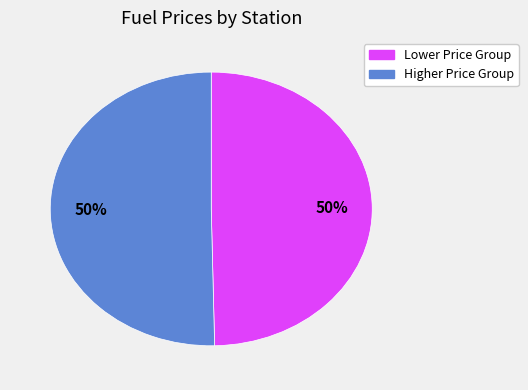

To the nearest percent, what is the average slice percentage?

50%